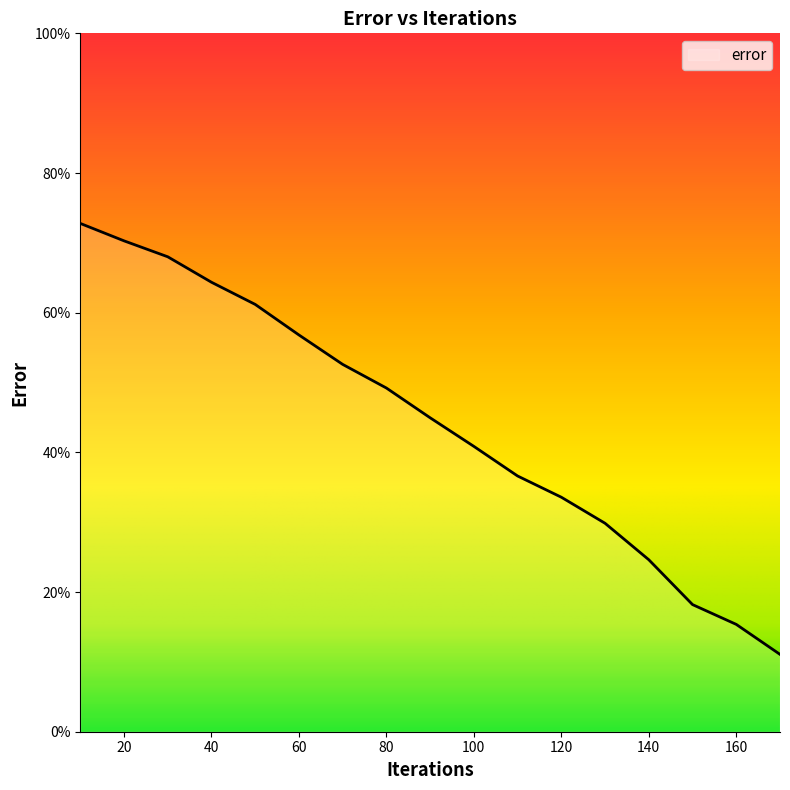

What is the difference between the maximum and minimum values?

61.7